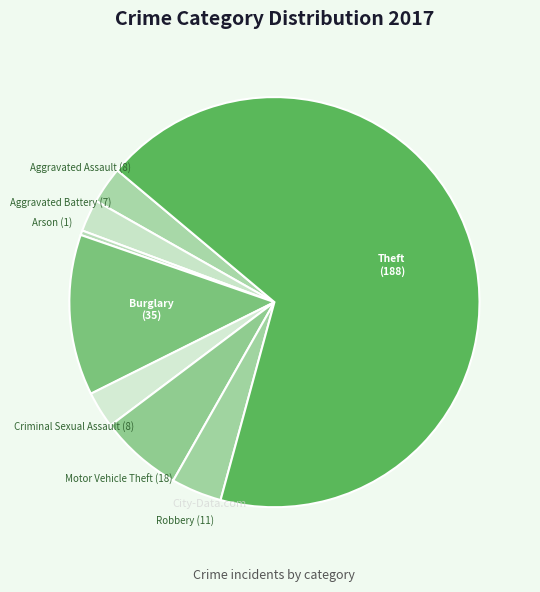

The Aggravated Assault slice represents 12% of the pie. True or false?

False